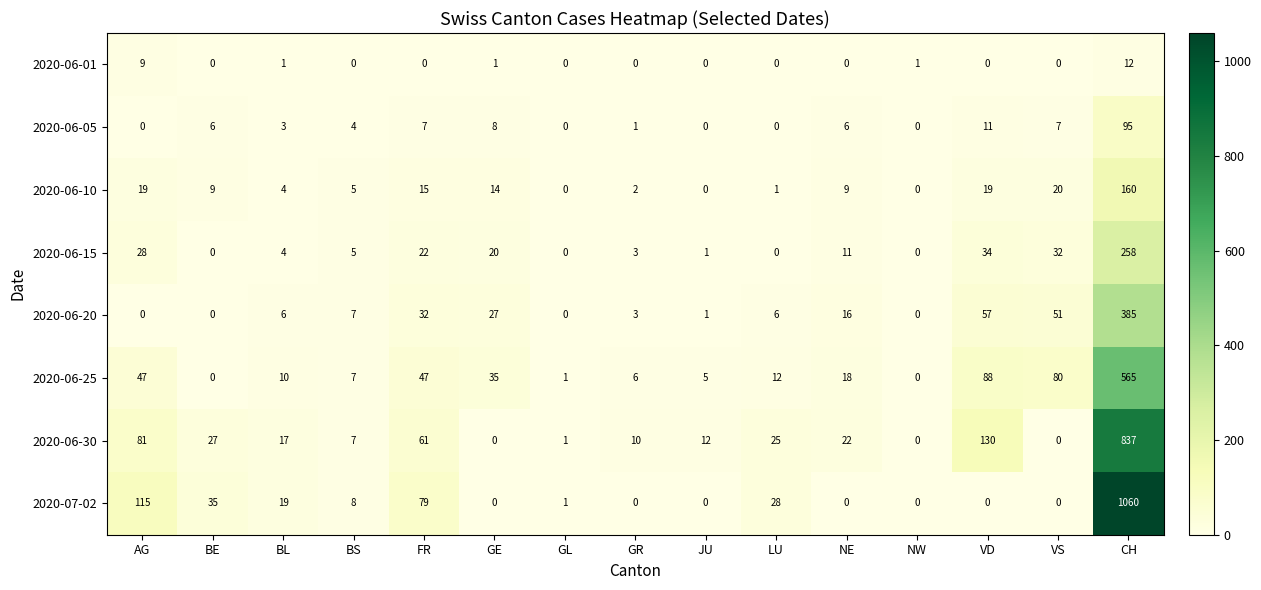

What is the difference between the 2020-06-25 values at JU and VD?

83